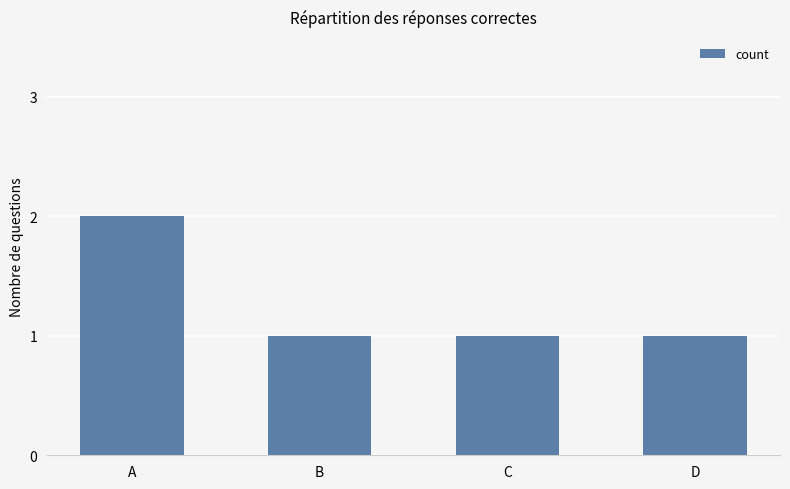

What is the change in value from A to C?

-1